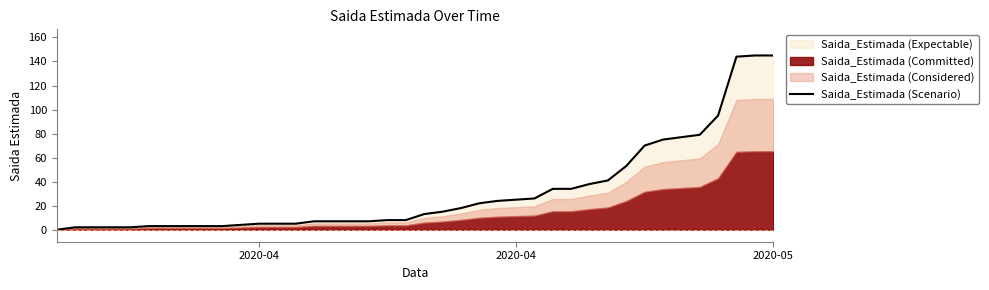

How many lines are shown in the chart?

1